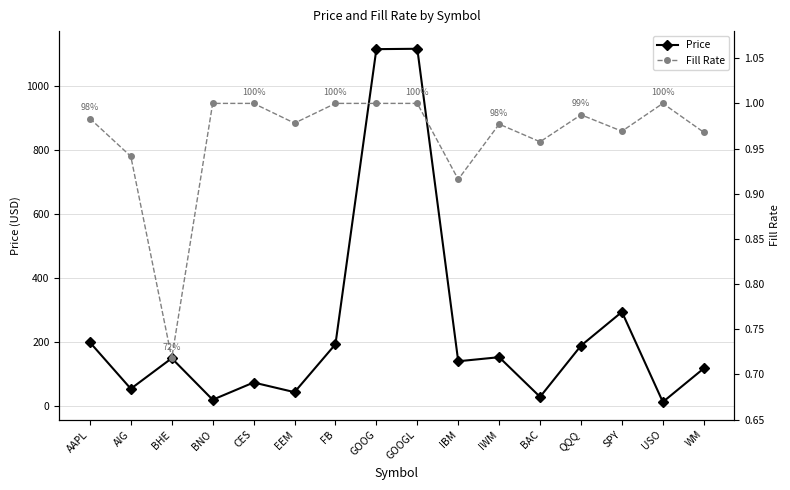

Is this an area chart (filled region under the line)?

No